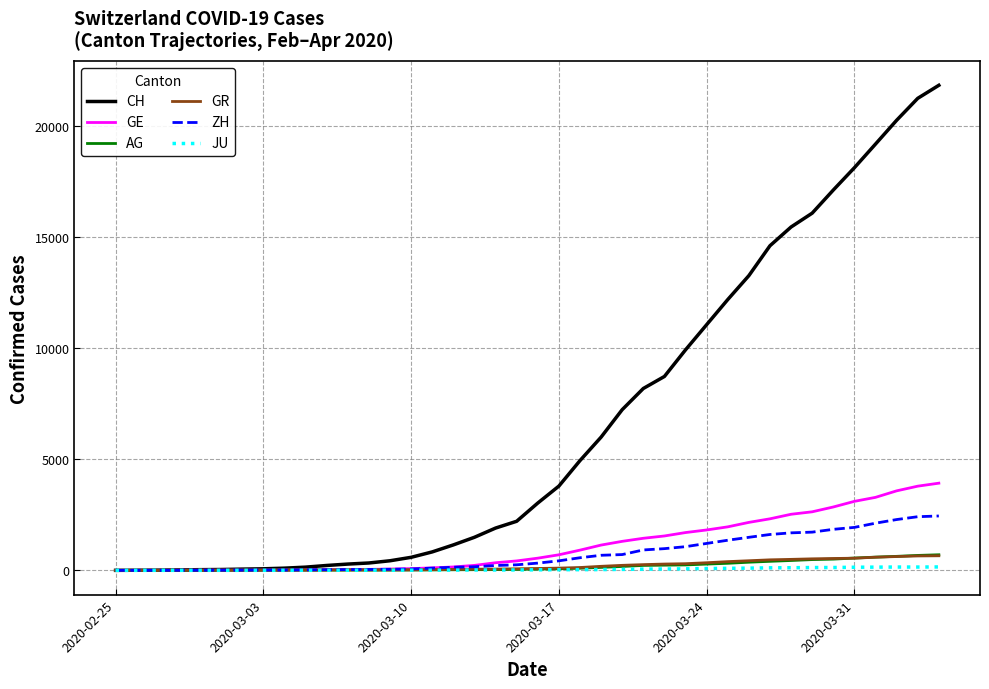

Which series has the largest total across all categories?

CH